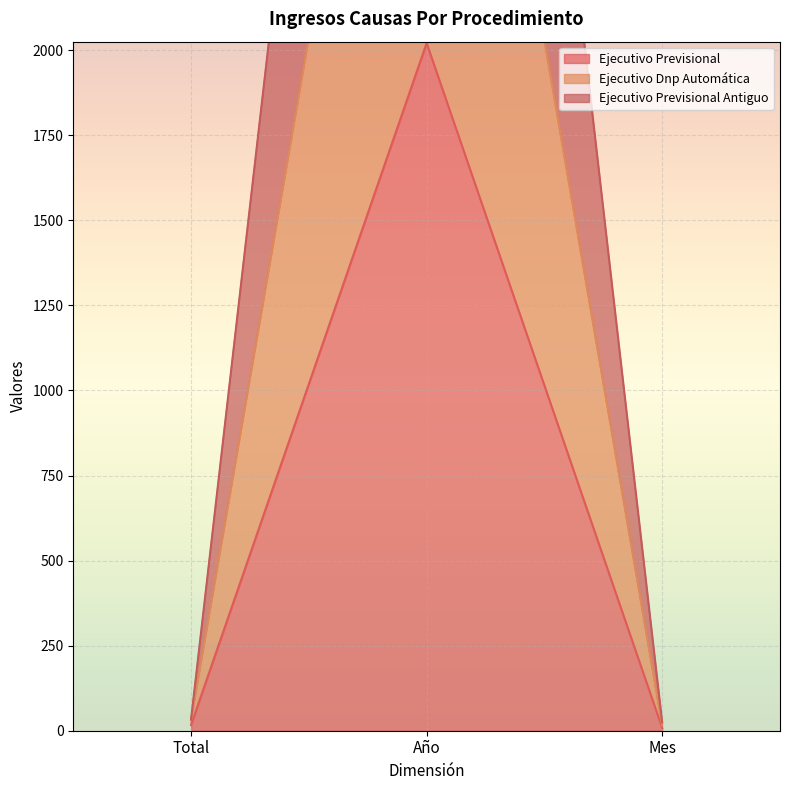

How many data points does each series have?

3